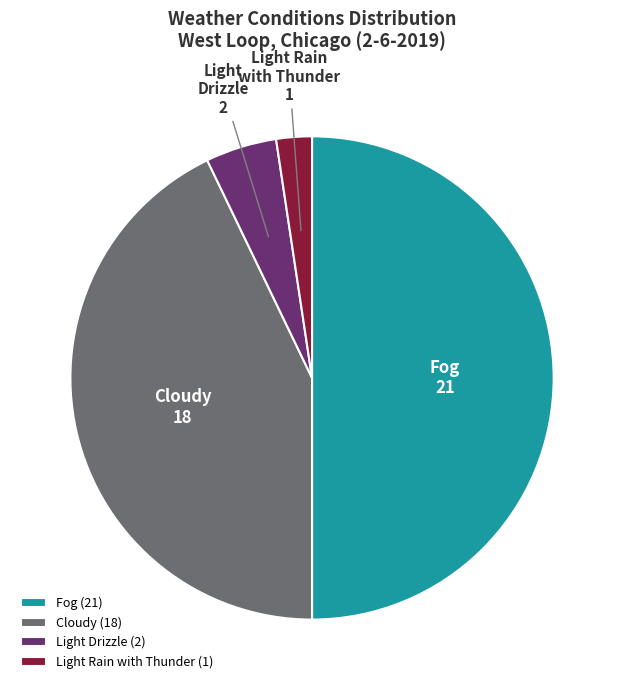

Is the sum of Light Drizzle and Fog greater than half?

Yes